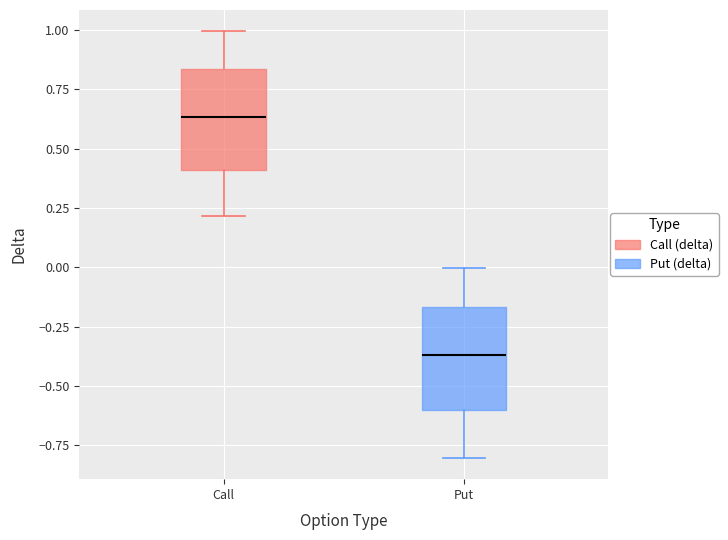

Where does the upper whisker of the box for Call end on the y-axis? The values are not printed on the chart, so give them approximately, as read against the axis.

1.00